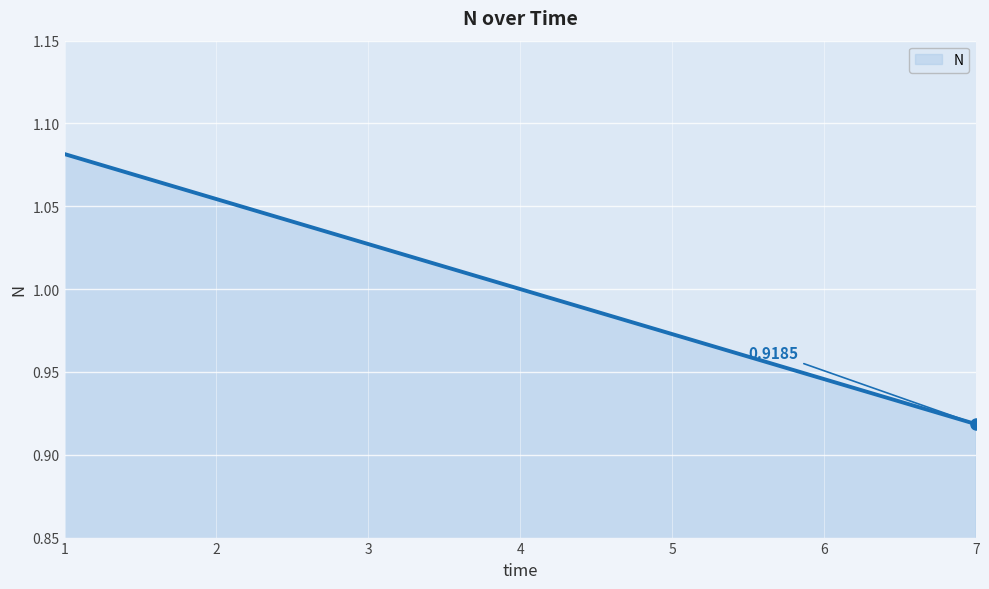

How many series are shown in this chart?

1